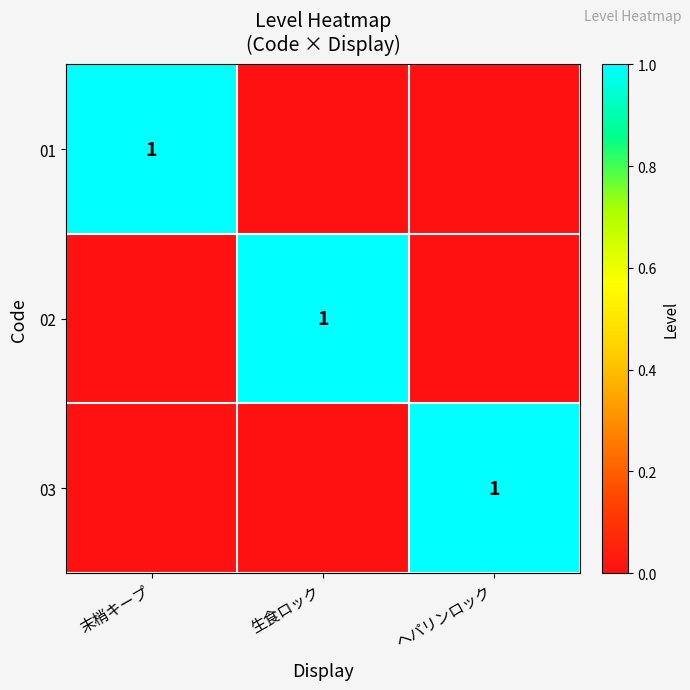

The 01 series shows 0 at 末梢キープ. True or false?

False